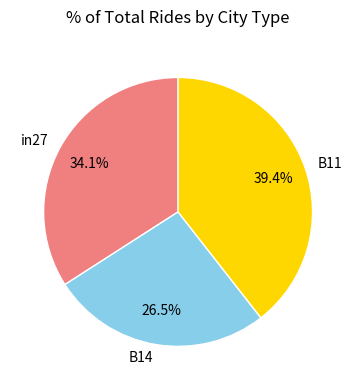

To the nearest percent, what is the difference between the B14 and in27 slice percentages?

8%